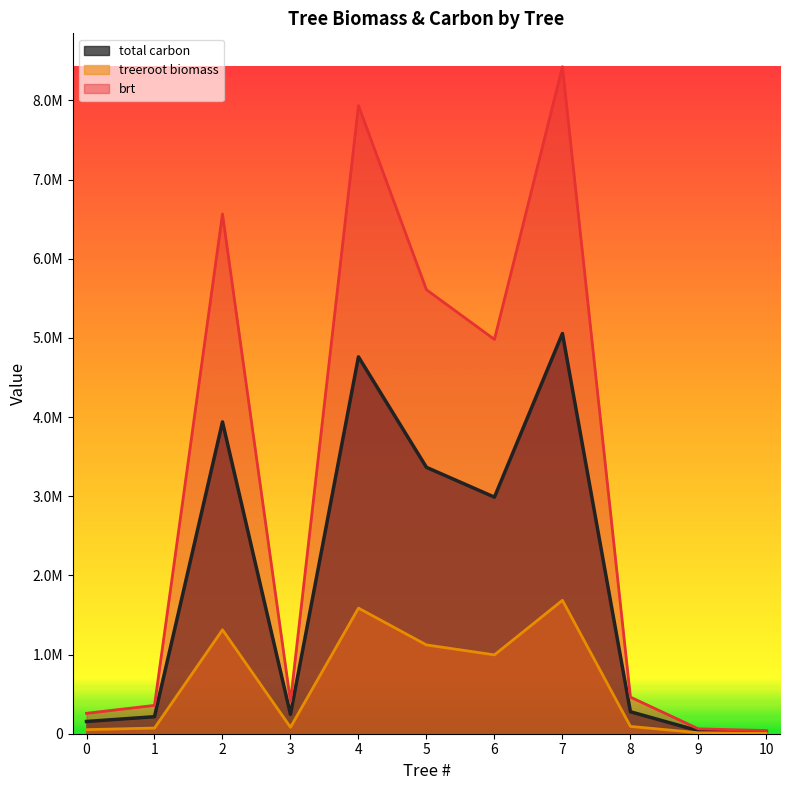

Rank the series by their maximum value, from lowest to highest.

treeroot biomass, total carbon, brt